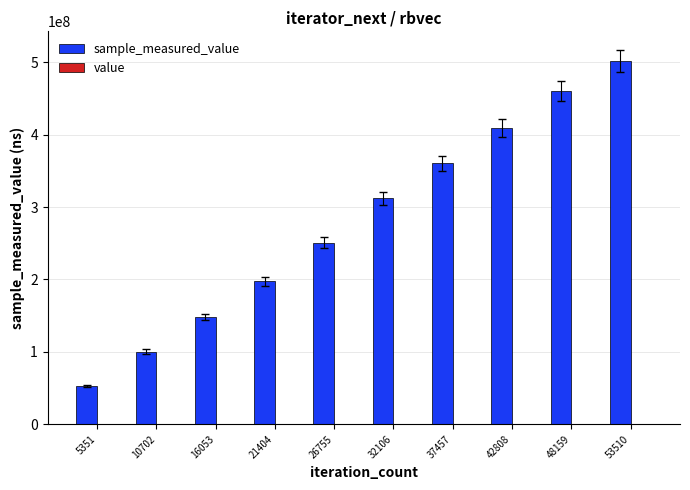

Rank the categories by sample_measured_value value from highest to lowest.

53510, 48159, 42808, 37457, 32106, 26755, 21404, 16053, 10702, 5351